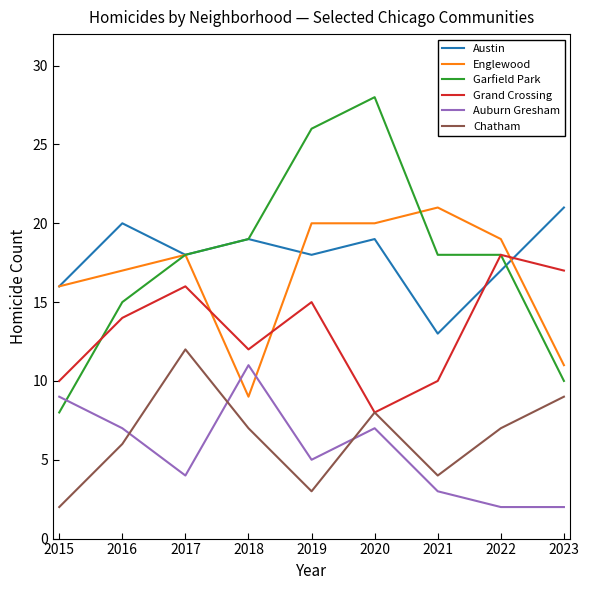

Reading left to right, what are all the values shown in this chart?

Austin: 2015=16	2016=20	2017=18	2018=19	2019=18	2020=19	2021=13	2022=17	2023=21
Englewood: 2015=16	2016=17	2017=18	2018=9	2019=20	2020=20	2021=21	2022=19	2023=11
Garfield Park: 2015=8	2016=15	2017=18	2018=19	2019=26	2020=28	2021=18	2022=18	2023=10
Grand Crossing: 2015=10	2016=14	2017=16	2018=12	2019=15	2020=8	2021=10	2022=18	2023=17
Auburn Gresham: 2015=9	2016=7	2017=4	2018=11	2019=5	2020=7	2021=3	2022=2	2023=2
Chatham: 2015=2	2016=6	2017=12	2018=7	2019=3	2020=8	2021=4	2022=7	2023=9